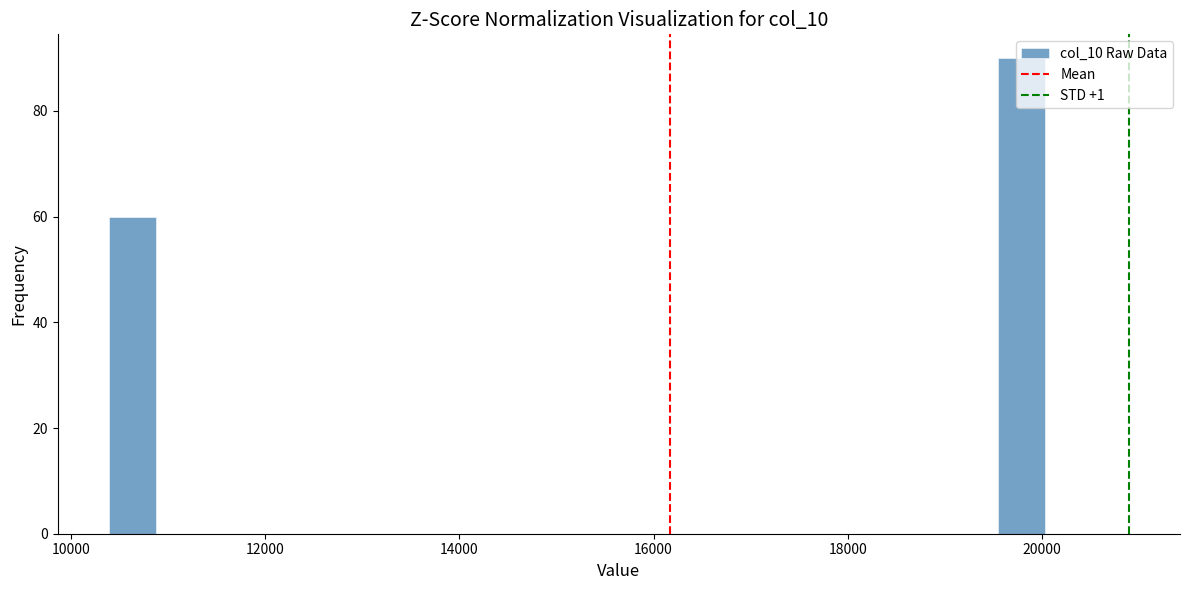

Read against the x-axis, roughly where is the centre of the tallest bar?

19800